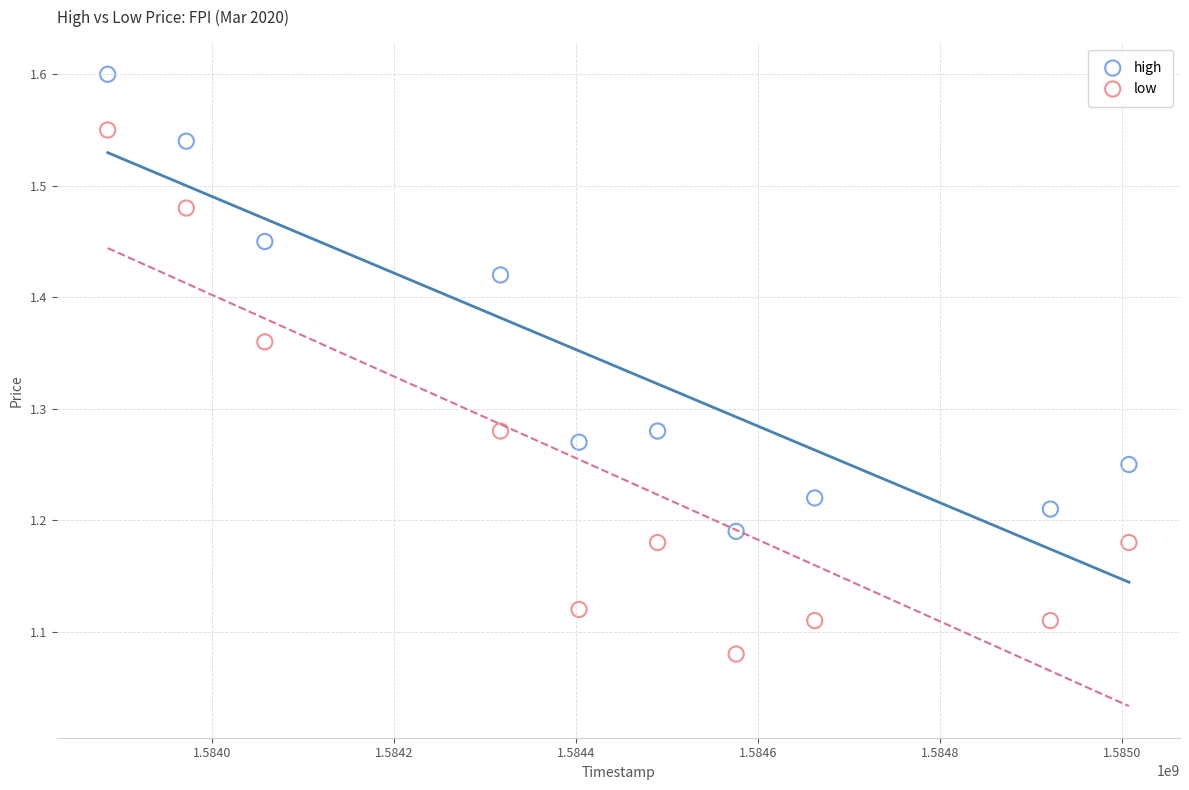

Which series contains the highest Y value?

high